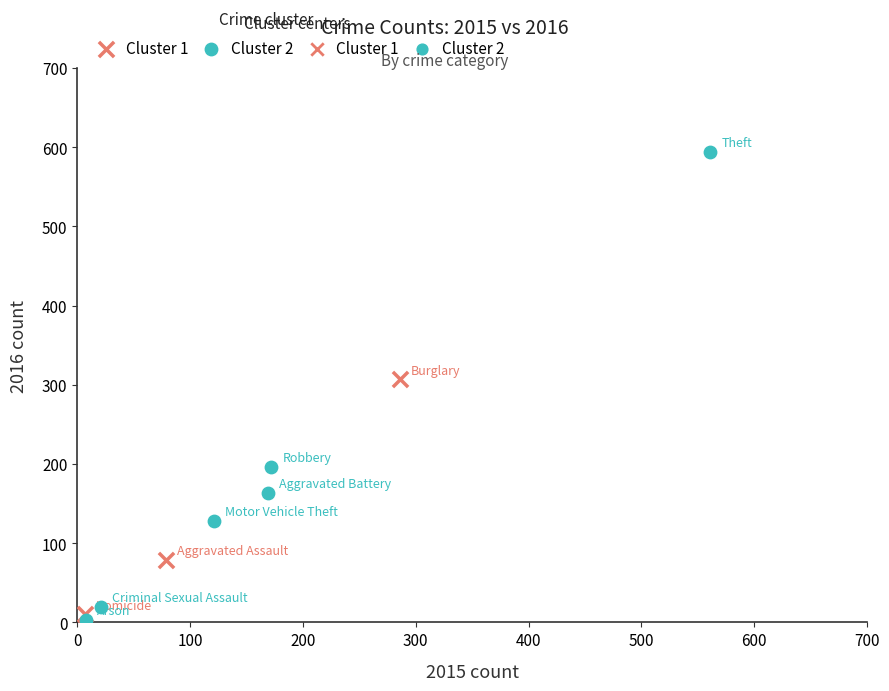

Which series reaches the maximum Y coordinate?

Cluster 2